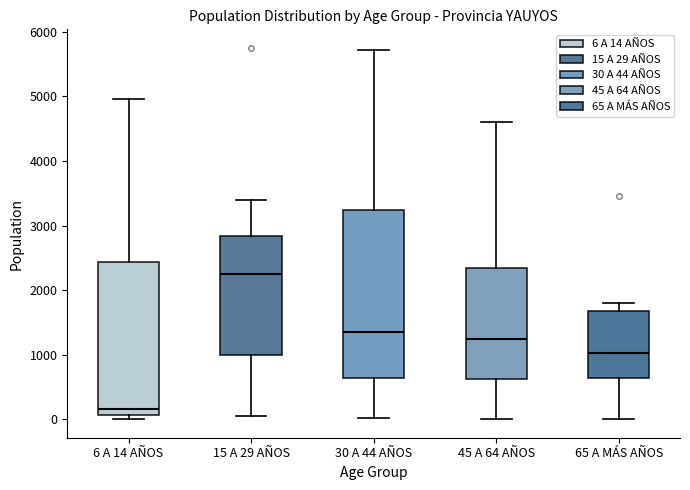

Which box has the highest median line?

15 A 29 AÑOS